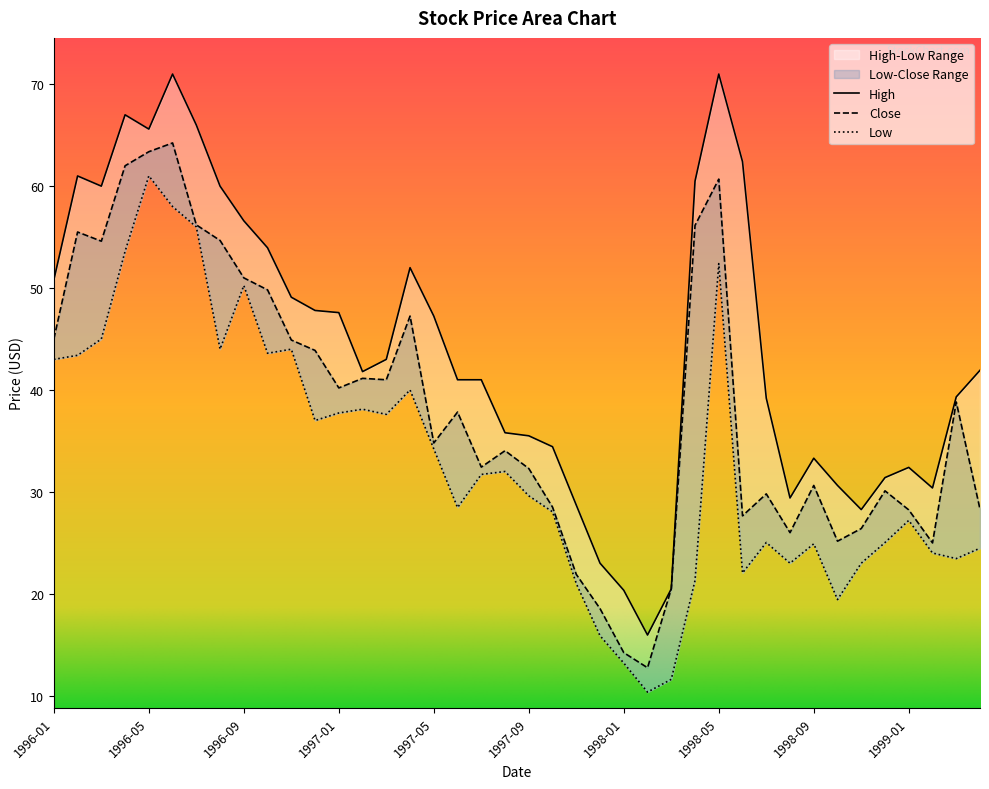

What is the label of the 31st point from the right?

1996-10